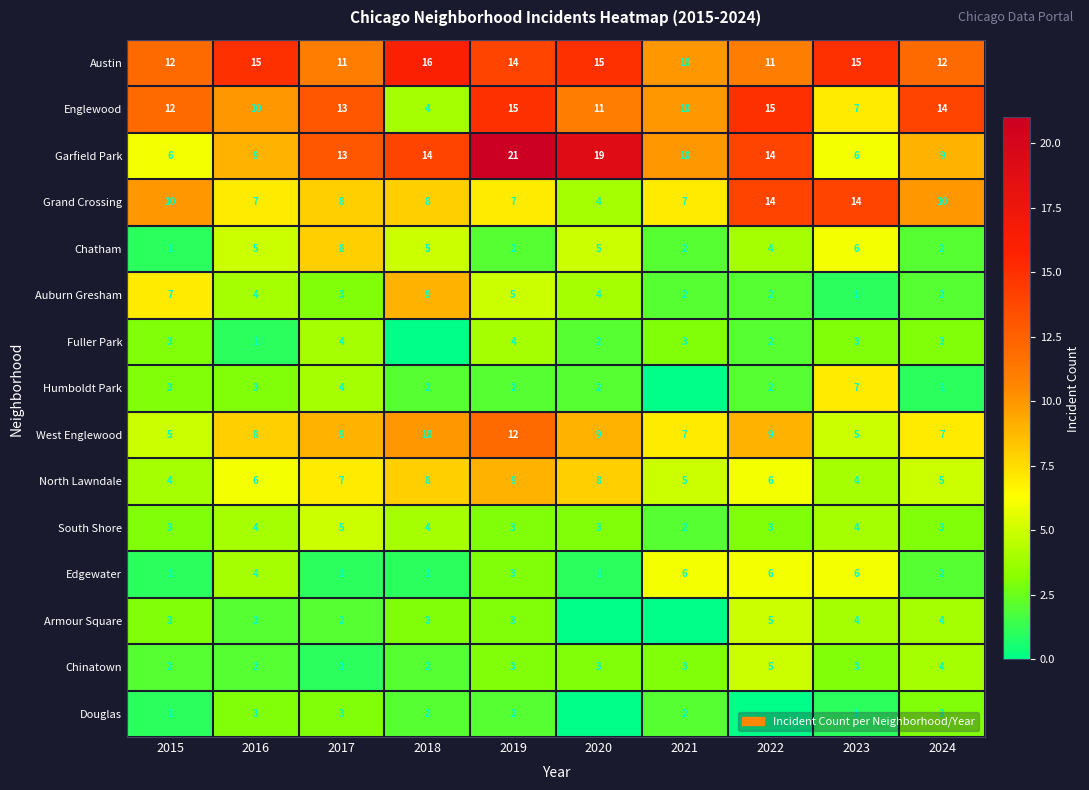

The value of Chinatown at 2016 is 4. True or false?

False